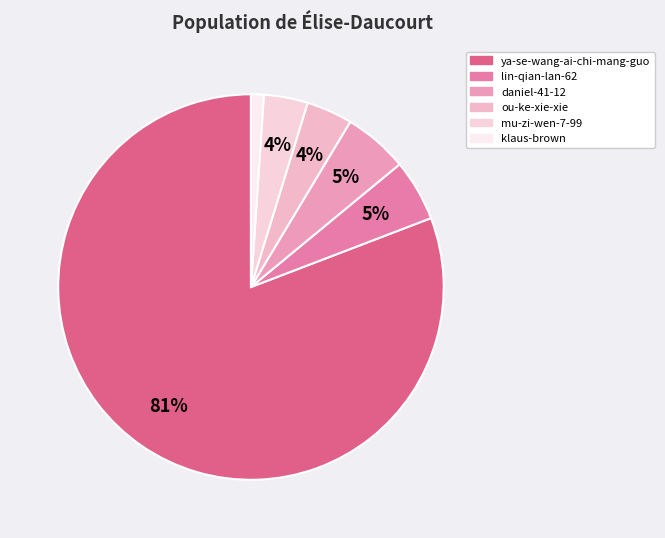

How much of the chart is everything except ya-se-wang-ai-chi-mang-guo?

19.2%